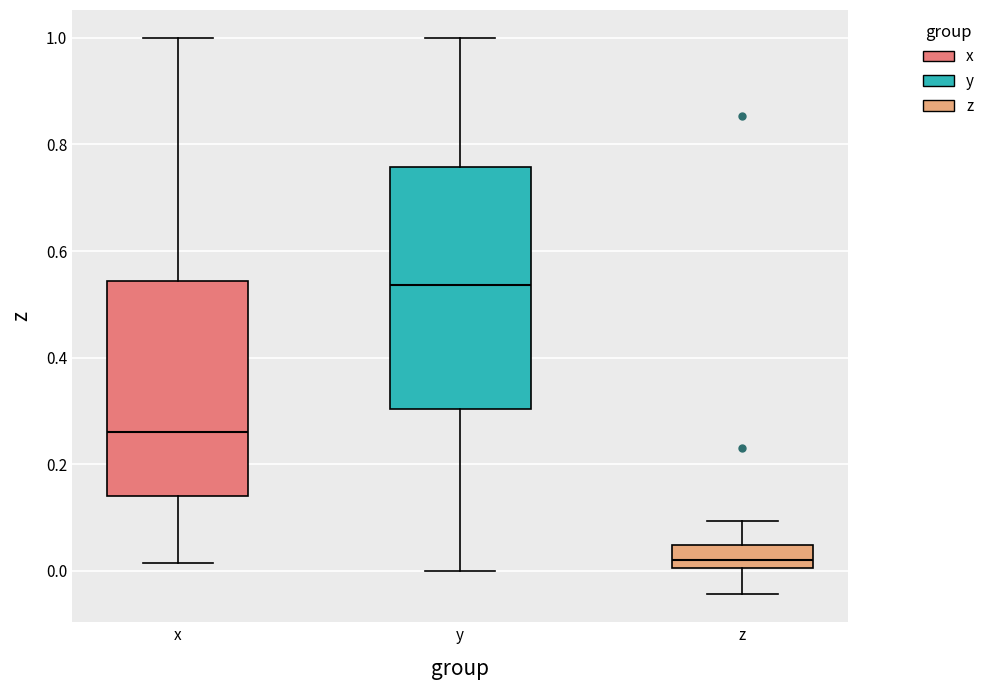

Reading left to right, transcribe this box plot: for each box, give where its median line is, the range the box spans, and where its two whiskers end, as read against the y-axis. The values are not printed on the chart, so give them approximately, as read against the axis.

x: median 0.26, box 0.14 to 0.54, whiskers 0.02 to 1.00
y: median 0.54, box 0.30 to 0.76, whiskers 0.00 to 1.00
z: median 0.02, box 0.00 to 0.04, whiskers -0.04 to 0.10